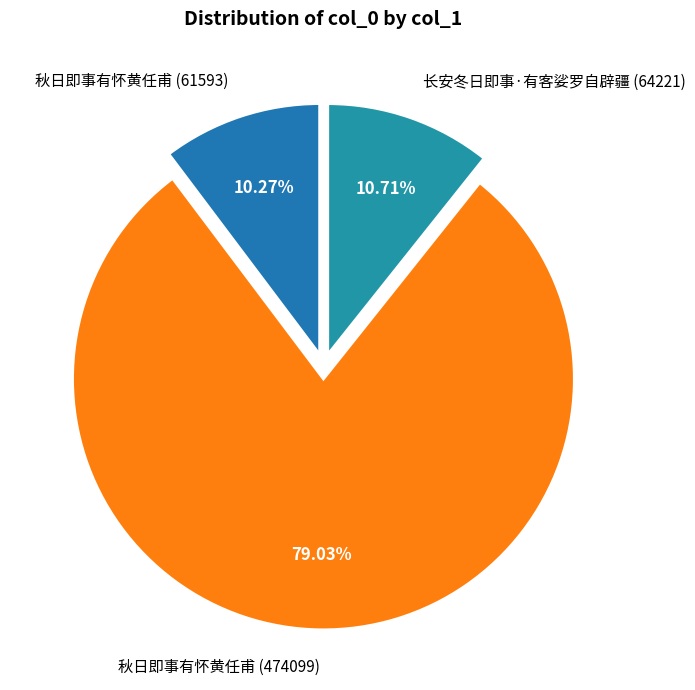

Approximately how many times larger is the value at 长安冬日即事·有客娑罗自辟疆 (64221) compared to 秋日即事有怀黄任甫 (474099)?

0.1